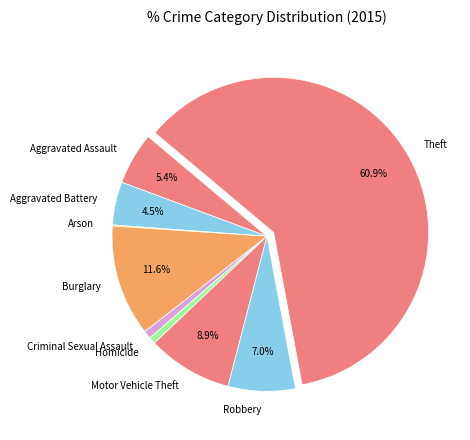

What is the majority slice?

Theft